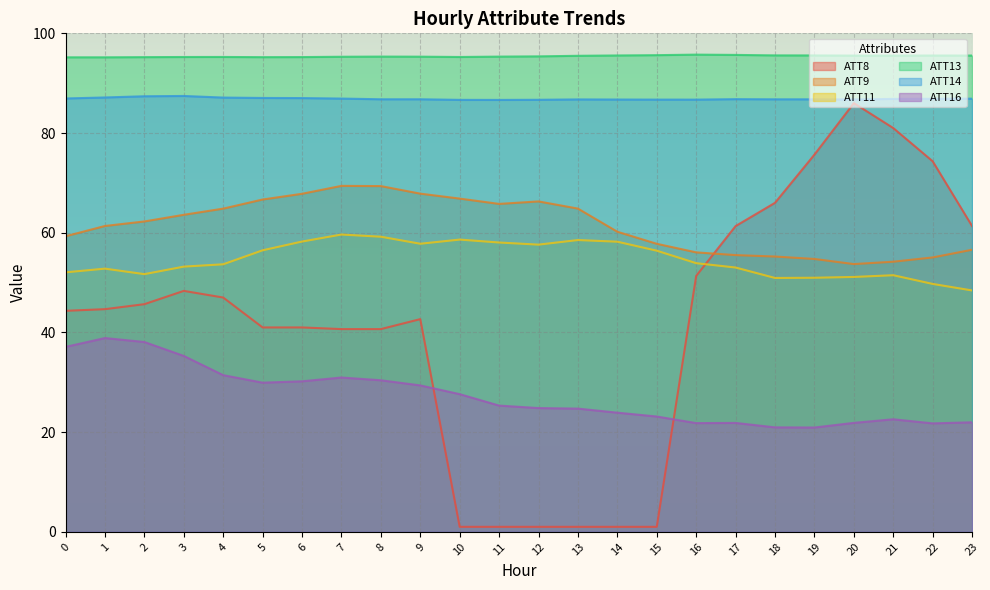

Which has a higher value, 14 or 9?

9